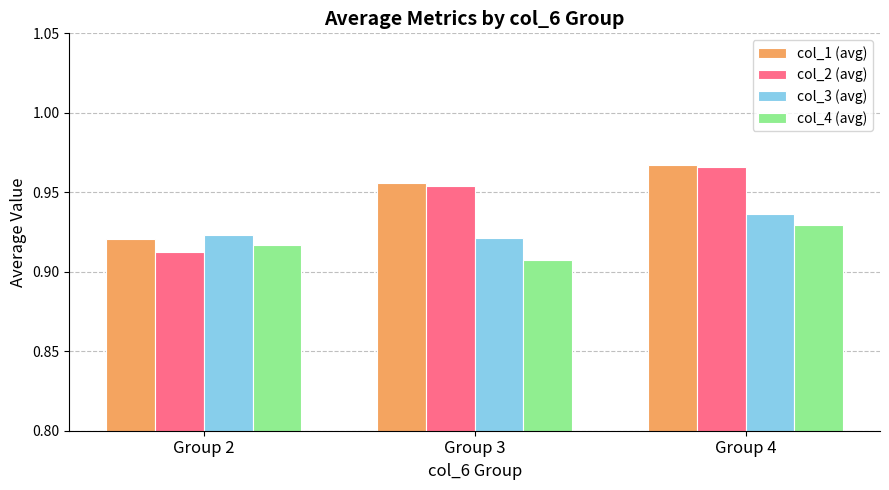

Count the col_3 (avg) values in the range 0 to 1.

3